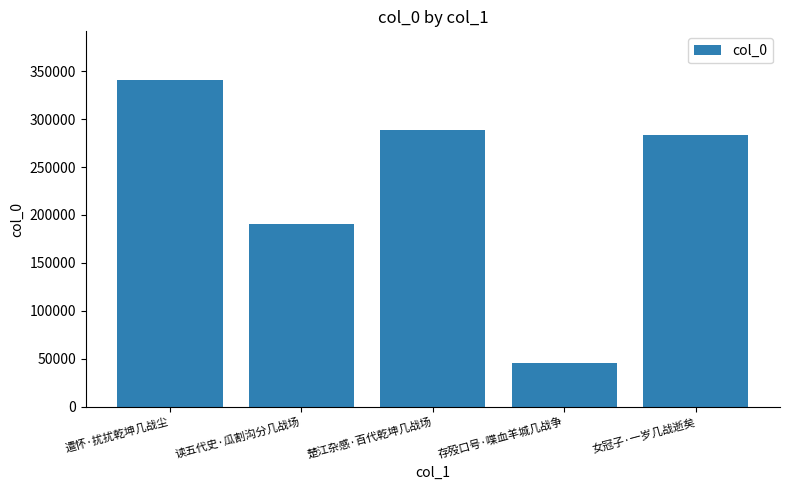

How many data points are less than 283535?

2